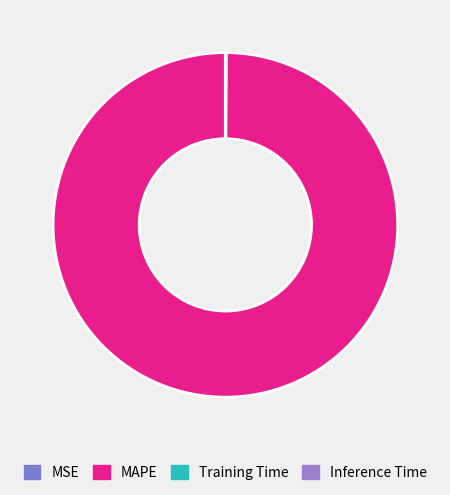

Is Inference Time the majority of the pie?

No